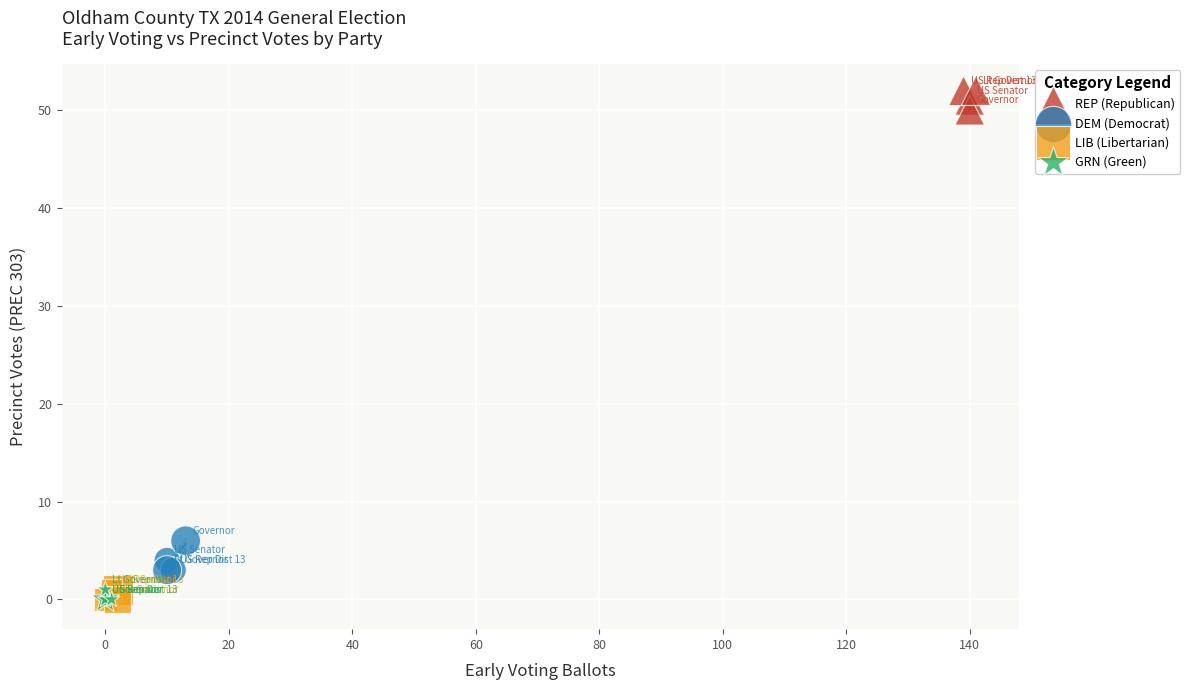

What are all the series names shown in the legend?

REP (Republican), DEM (Democrat), LIB (Libertarian), GRN (Green)